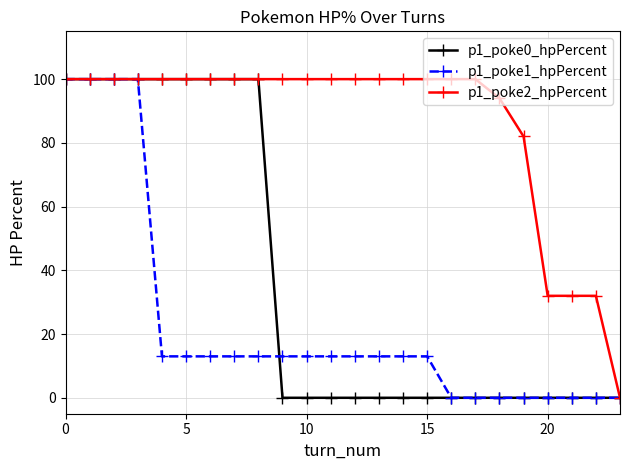

At how many categories does at least one series exceed 53?

20